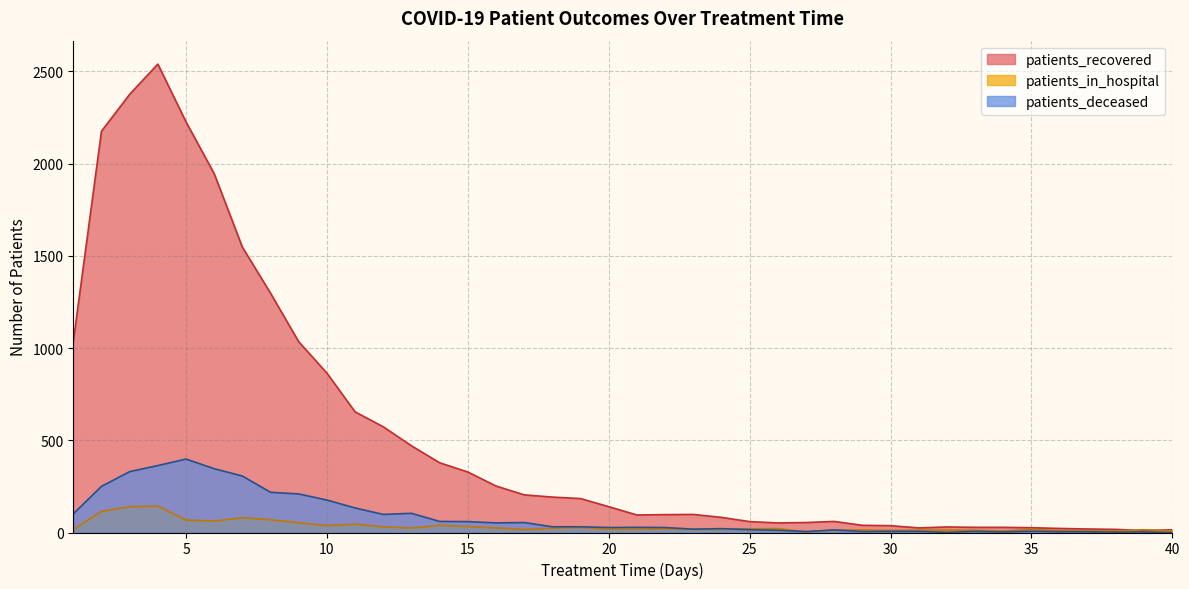

Does the chart have visible grid lines?

Yes